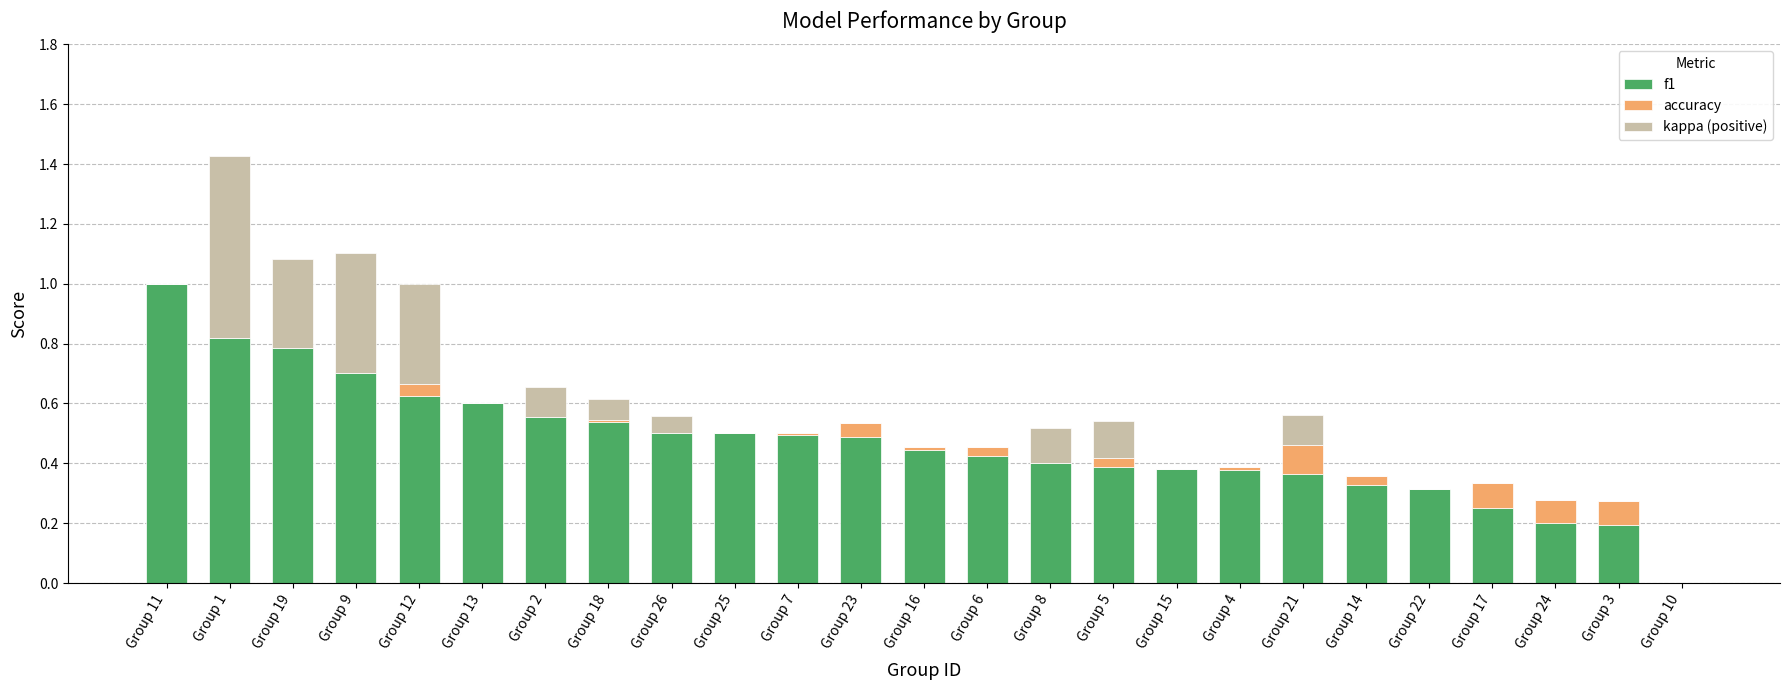

What is the total value across all series at Group 12?

1.0